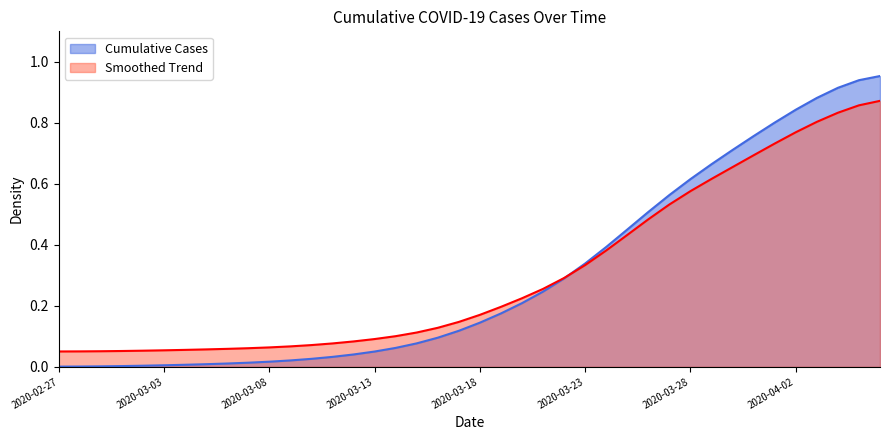

Reading left to right, what are all the values shown in this chart?

0.1	0.1	0.1	0.1	0.1	0.1	0.1	0.1	0.1	0.1	0.1	0.1	0.1	0.1	0.1	0.1	0.1	0.1	0.1	0.1	0.2	0.2	0.2	0.3	0.3	0.3	0.4	0.4	0.5	0.5	0.6	0.6	0.7	0.7	0.7	0.8	0.8	0.8	0.9	0.9